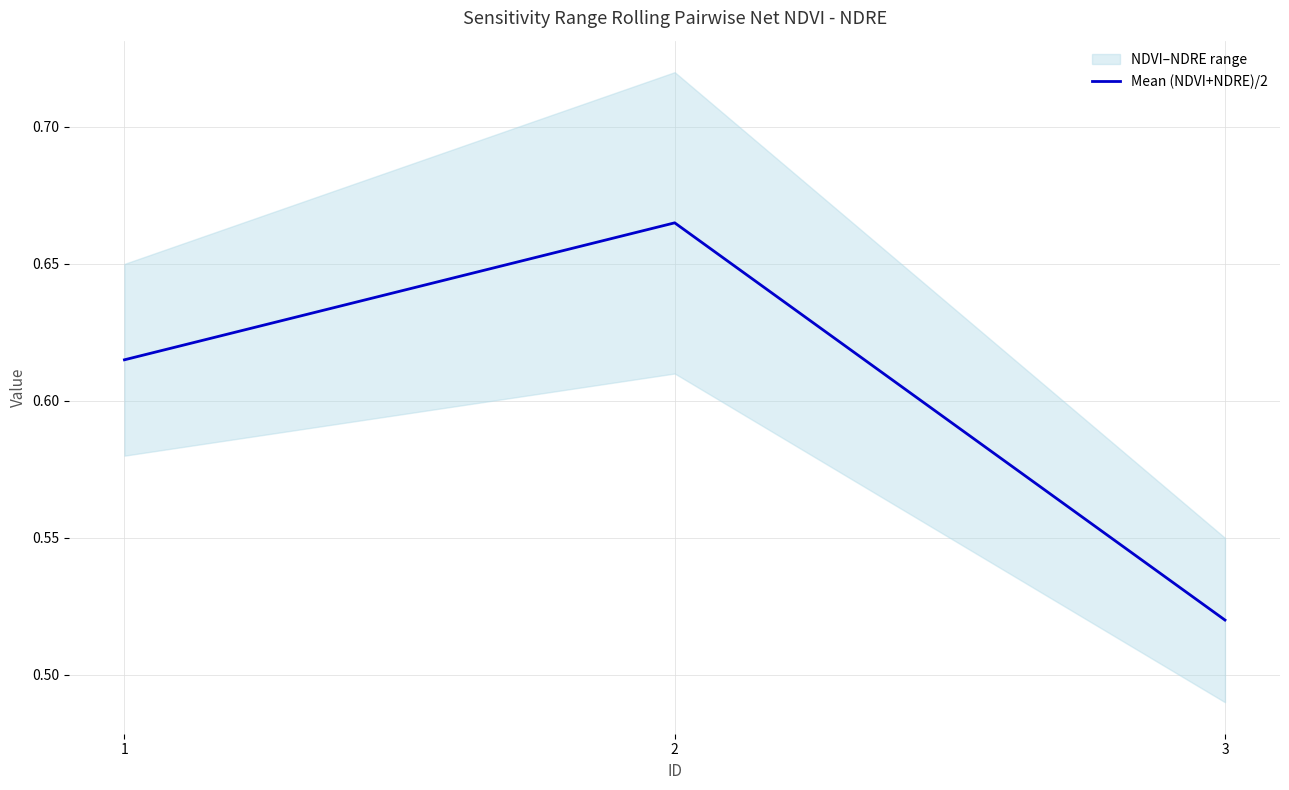

Reading left to right, transcribe all the data shown in this chart.

0.6	0.7	0.5